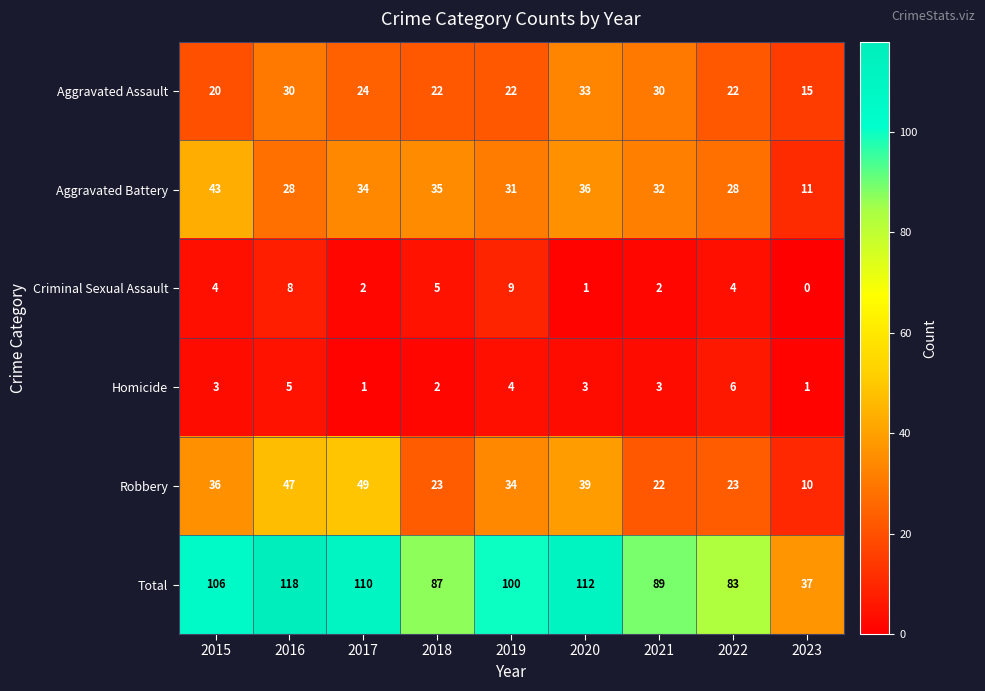

Where is Aggravated Assault nearest to the value 24?

2017